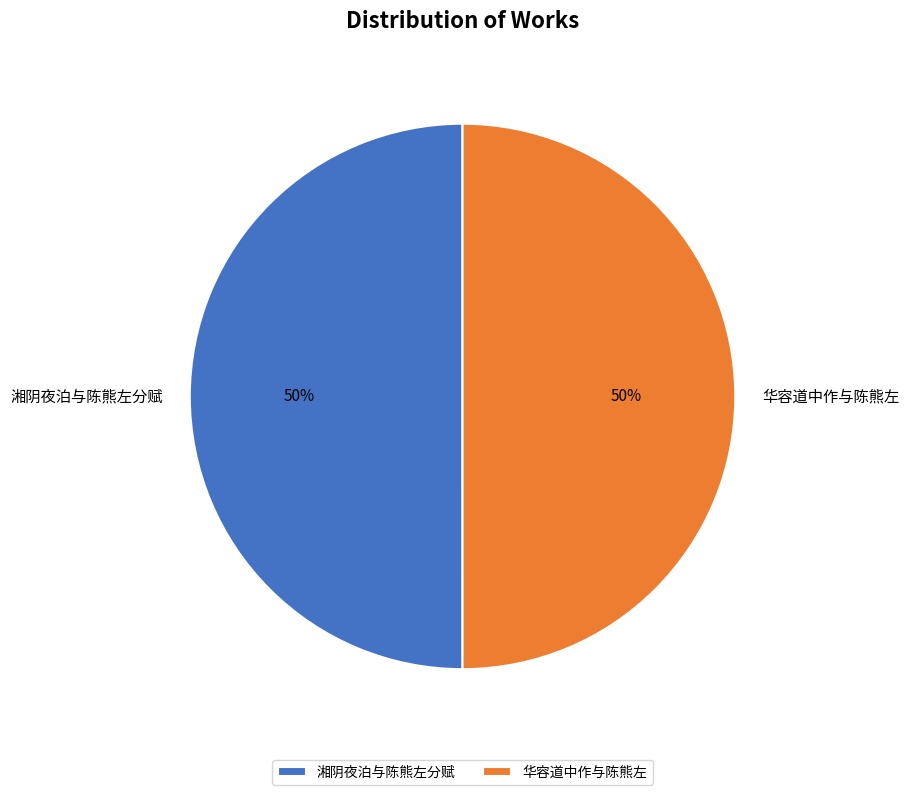

To the nearest percent, what portion does 华容道中作与陈熊左 represent?

50%